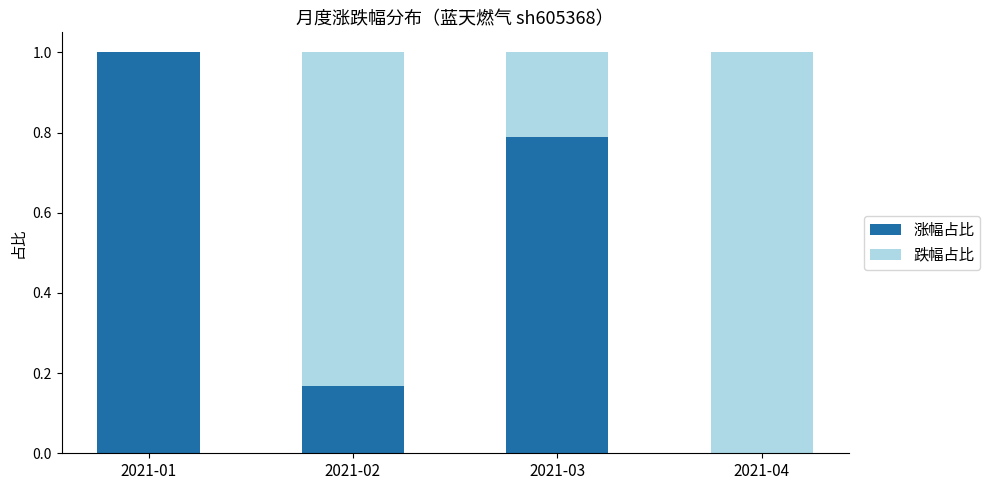

At which label does 涨幅占比 reach its peak?

2021-01